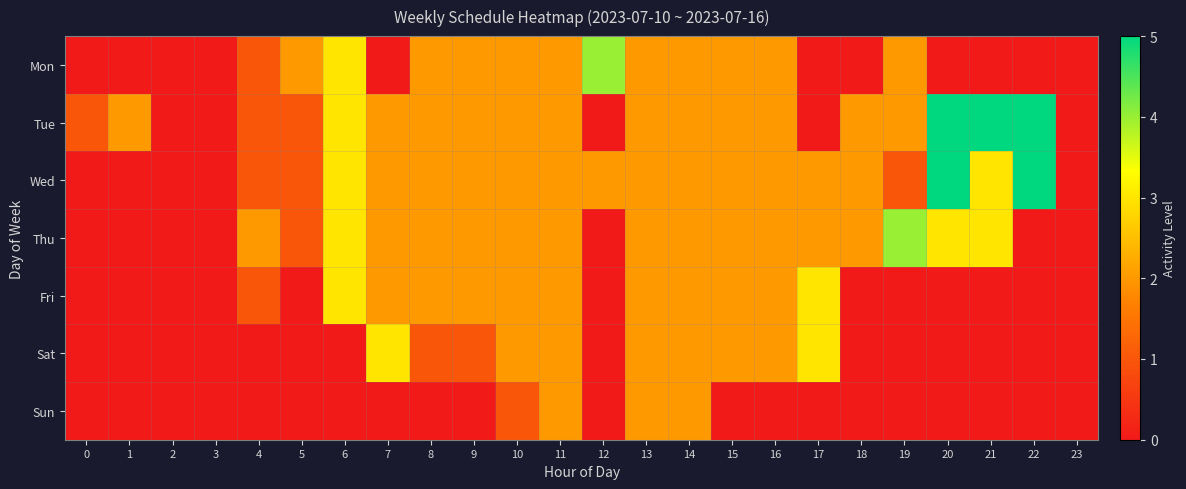

What is the difference between the highest and lowest values at 6?

3